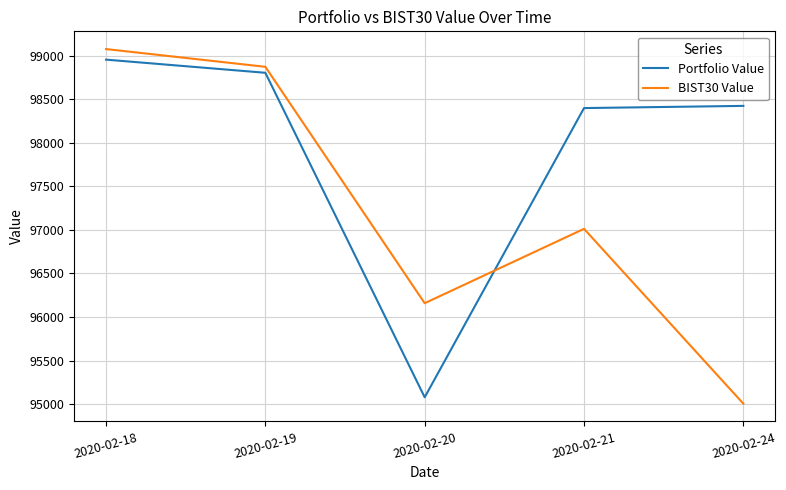

The value of Portfolio Value at 2020-02-20 is 152728.9. True or false?

False